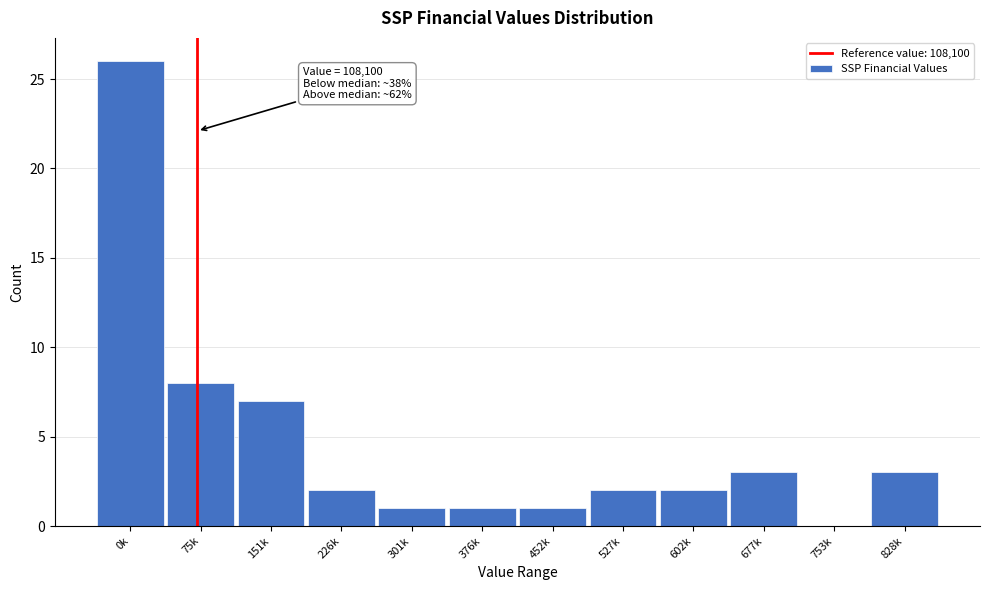

Reading left to right, list all the values displayed in this chart.

0k=26	75k=8	151k=7	226k=2	301k=1	376k=1	452k=1	527k=2	602k=2	677k=3	753k=0	828k=3